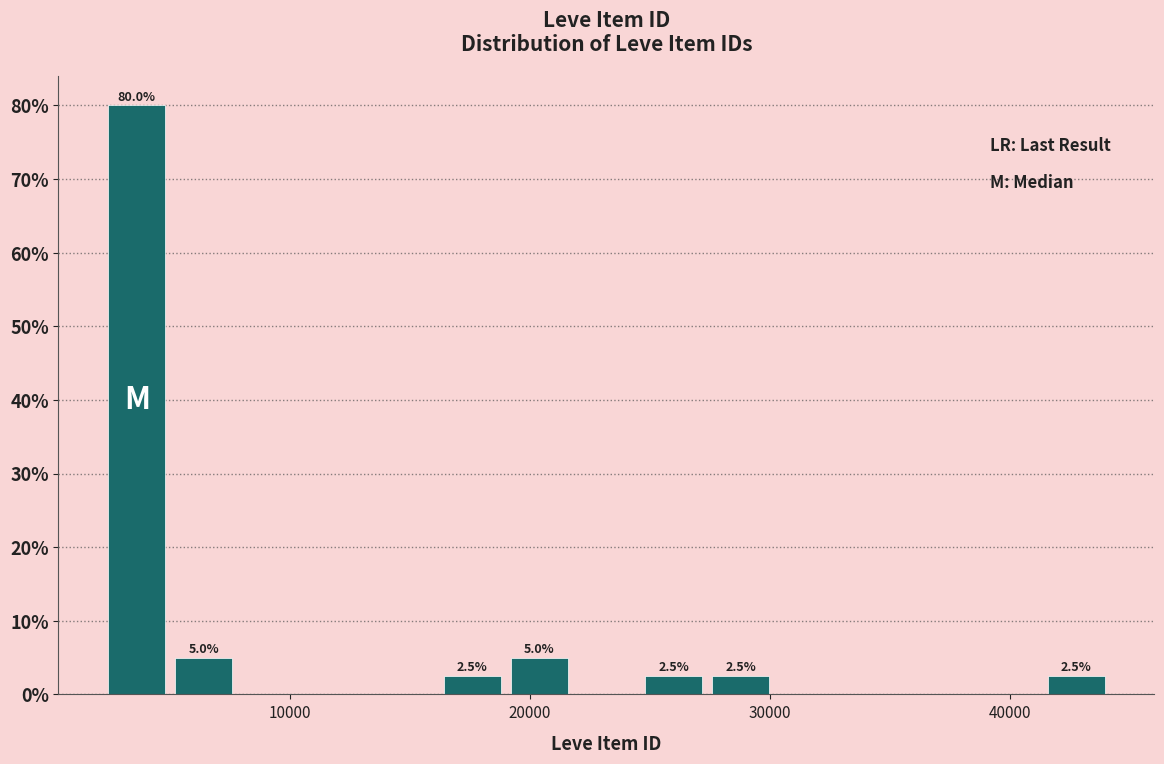

Read against the x-axis, roughly where is the centre of the tallest bar?

4000